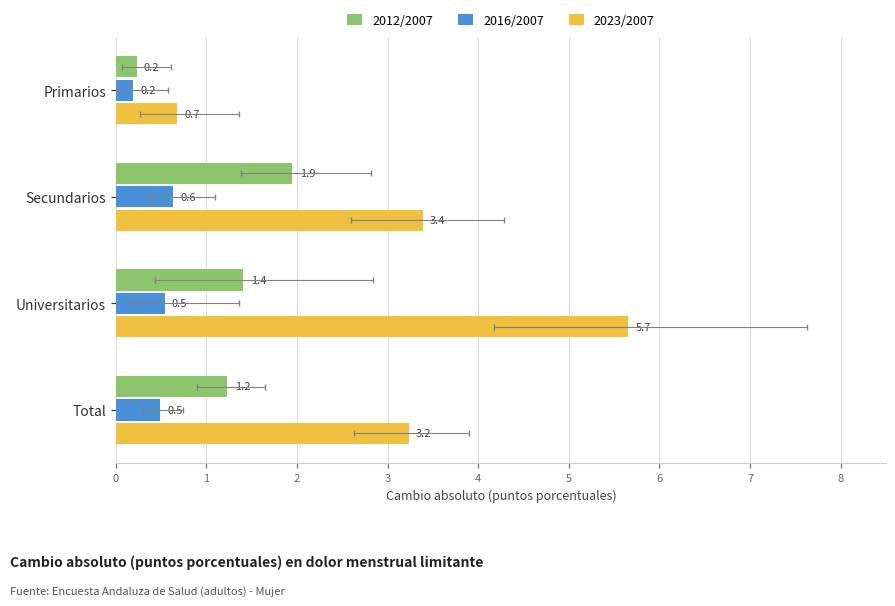

How many distinct data groups are displayed?

3